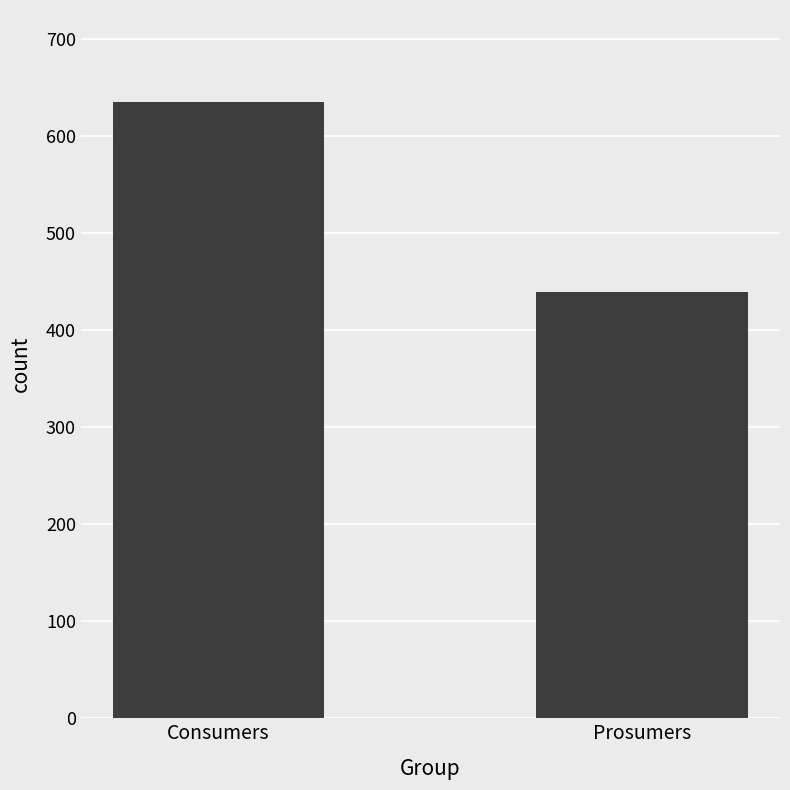

What is the sum of the values at Prosumers and Consumers?

1075